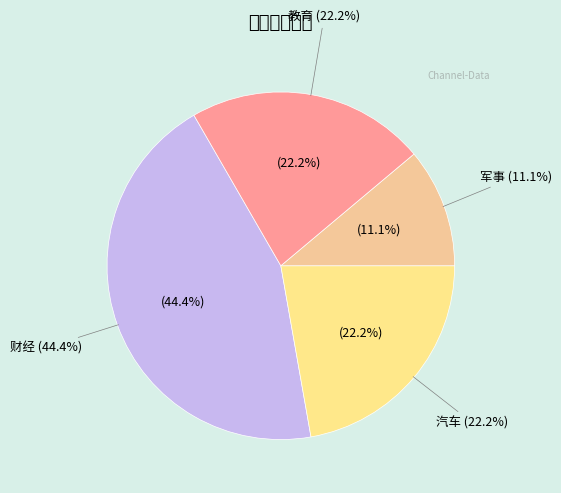

Which category has the biggest portion of the pie?

财经